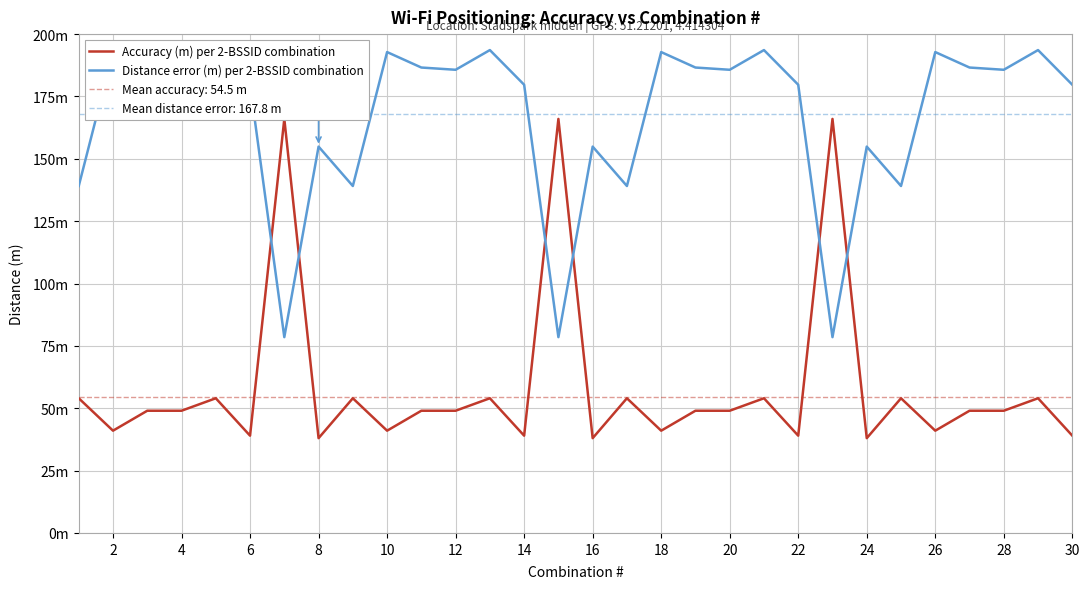

What is the lowest value of the Distance error (m) per 2-BSSID combination series?

78.5